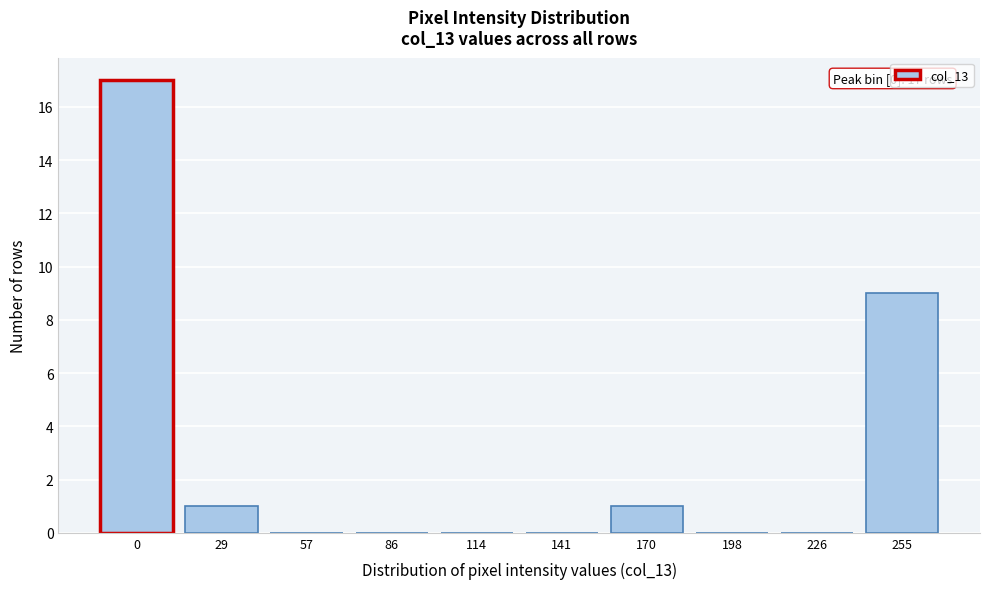

Reading left to right, transcribe all the data shown in this chart.

0=17	29=1	57=0	86=0	114=0	141=0	170=1	198=0	226=0	255=9